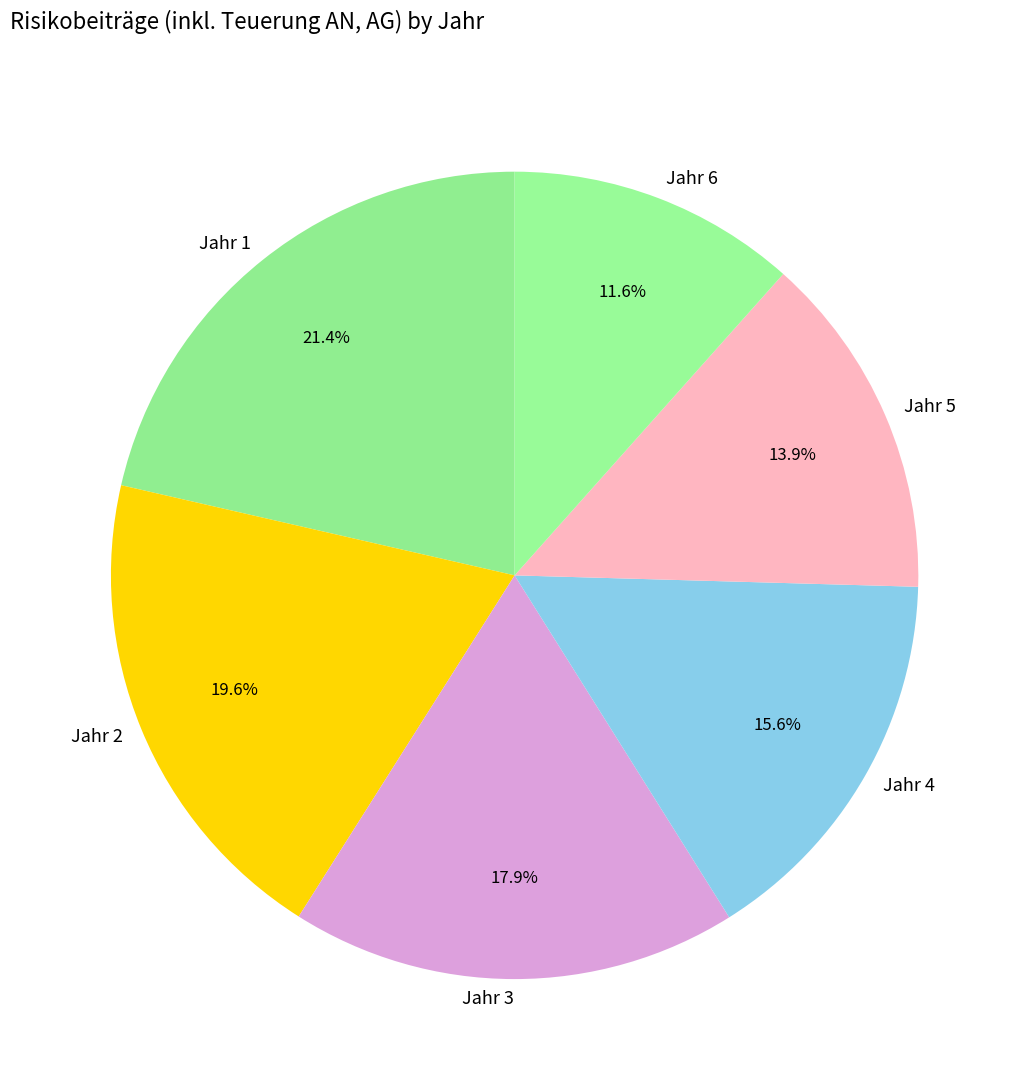

How much of the chart is everything except Jahr 5?

86.1%